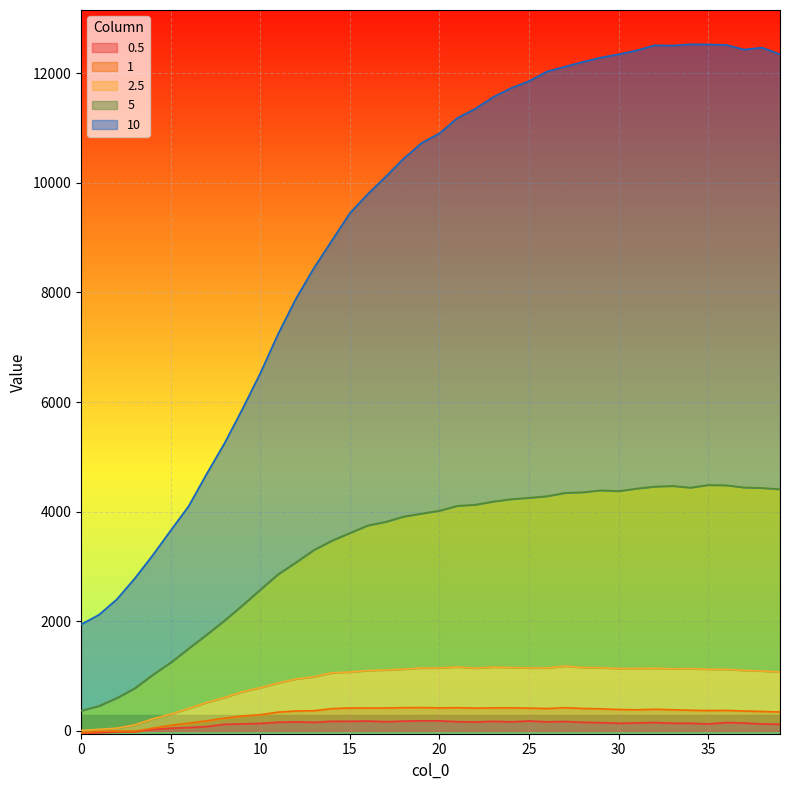

List the labels in order of 1 value, largest first.

19, 21, 18, 27, 23, 24, 20, 15, 17, 16, 22, 25, 28, 26, 14, 29, 32, 30, 33, 31, 34, 36, 35, 13, 12, 37, 38, 39, 11, 10, 9, 8, 7, 6, 5, 4, 2, 3, 1, 0